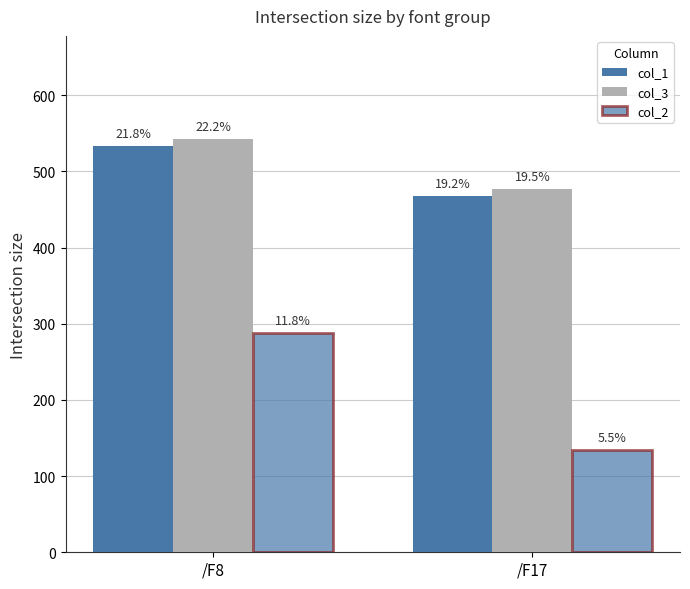

Is the value of col_1 at /F17 greater than the value of col_3 at /F17?

No